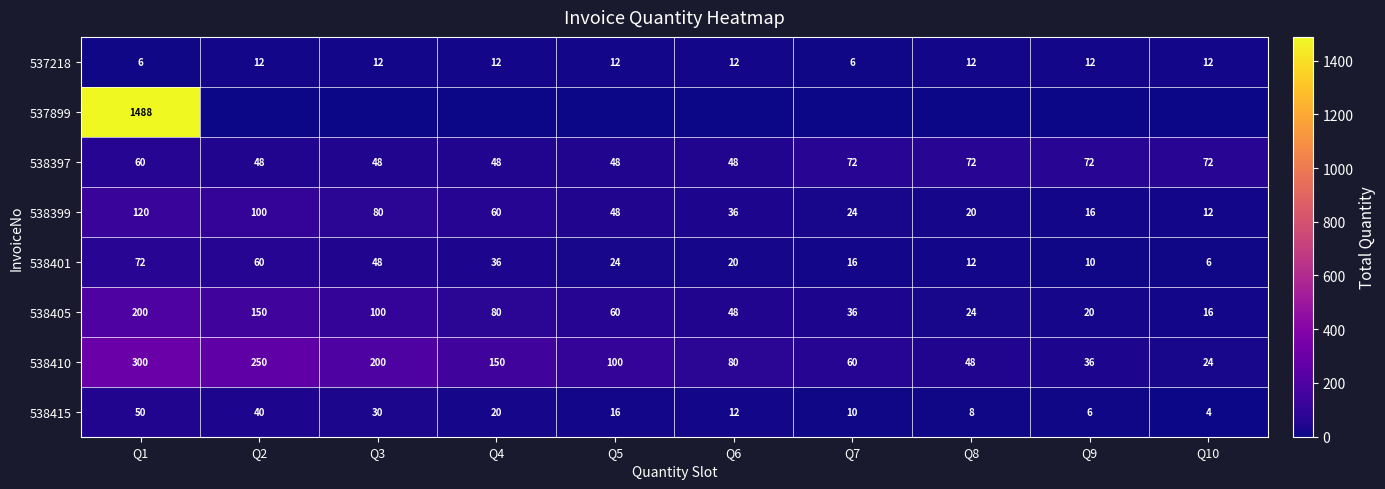

List the labels in order of 538399 value, largest first.

Q1, Q2, Q3, Q4, Q5, Q6, Q7, Q8, Q9, Q10